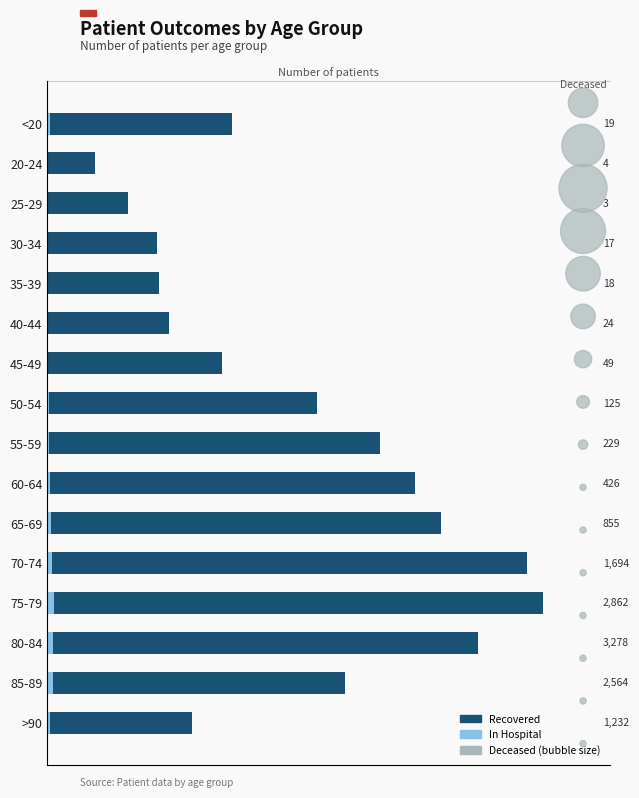

Is the value of patients_deceased at 15 greater than the value of patients_recovered at 11?

No